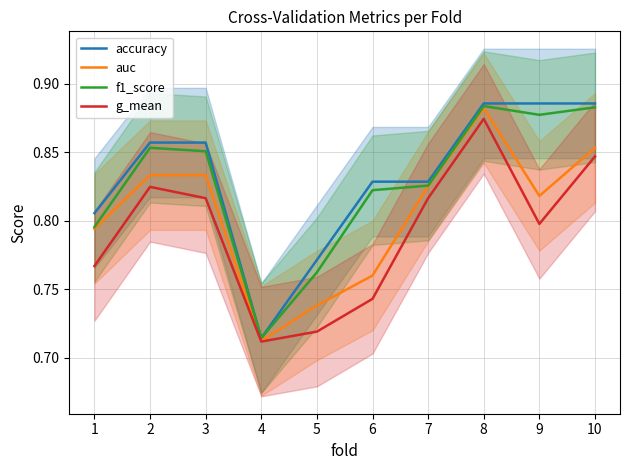

Is it true that g_mean equals 0.8 at 1?

True